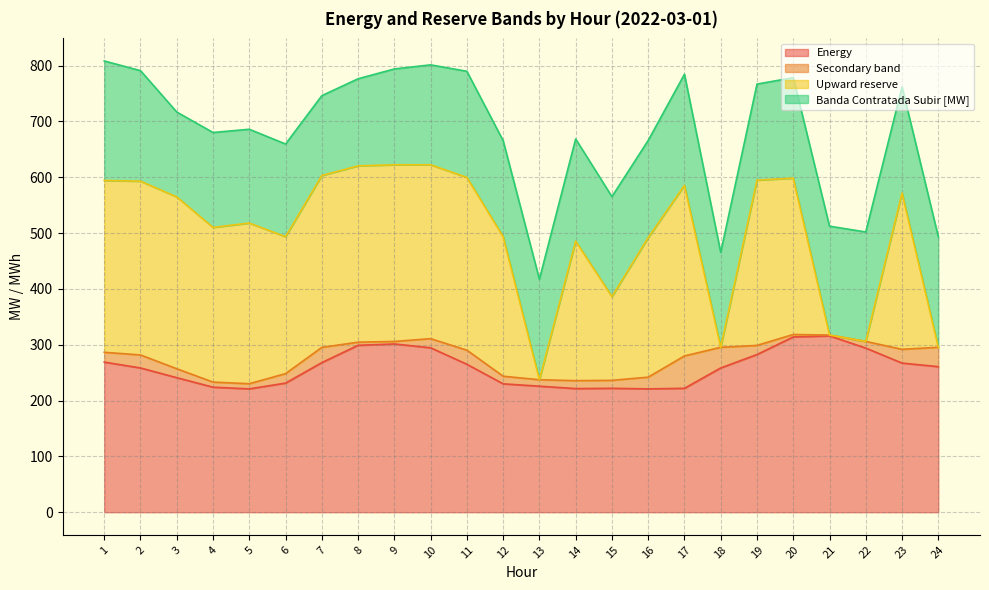

Reading left to right, what are all the values shown in this chart?

Energy: 268.9	258.5	241.0	224.0	221.0	231.3	268.0	299.0	301.4	294.6	265.0	230.0	225.8	221.5	222.0	221.0	222.0	258.5	282.5	314.0	315.9	294.0	267.2	260.8
Secondary band: 17.6	23.3	16.0	9.1	9.2	17.0	27.3	5.6	4.5	16.3	25.3	13.6	11.5	14.2	14.3	21.0	58.0	37.0	16.3	4.4	1.5	12.0	24.7	34.7
Upward reserve: 307.8	311.2	307.8	277.0	287.8	245.2	307.8	315.8	316.4	311.4	309.5	249.9	0.0	249.9	150.0	249.9	305.6	0.0	296.0	280.0	0.0	0.0	280.0	0.0
Banda Contratada Subir [MW]: 214.0	198.0	152.0	170.0	168.0	166.0	143.0	156.0	171.6	179.0	190.0	172.0	180.0	183.0	179.0	174.0	199.0	170.0	172.0	180.0	195.0	196.0	190.0	198.0